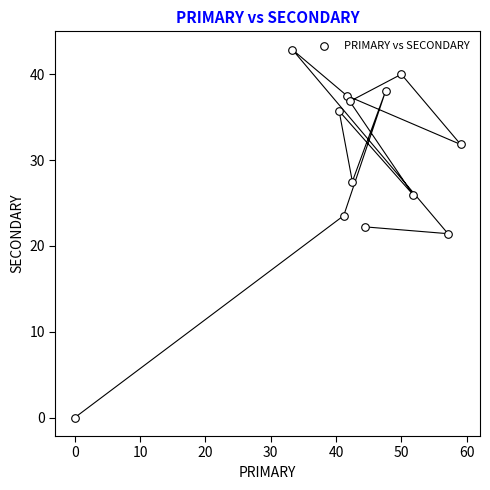

What is the range of Y values (max minus min)?

42.9